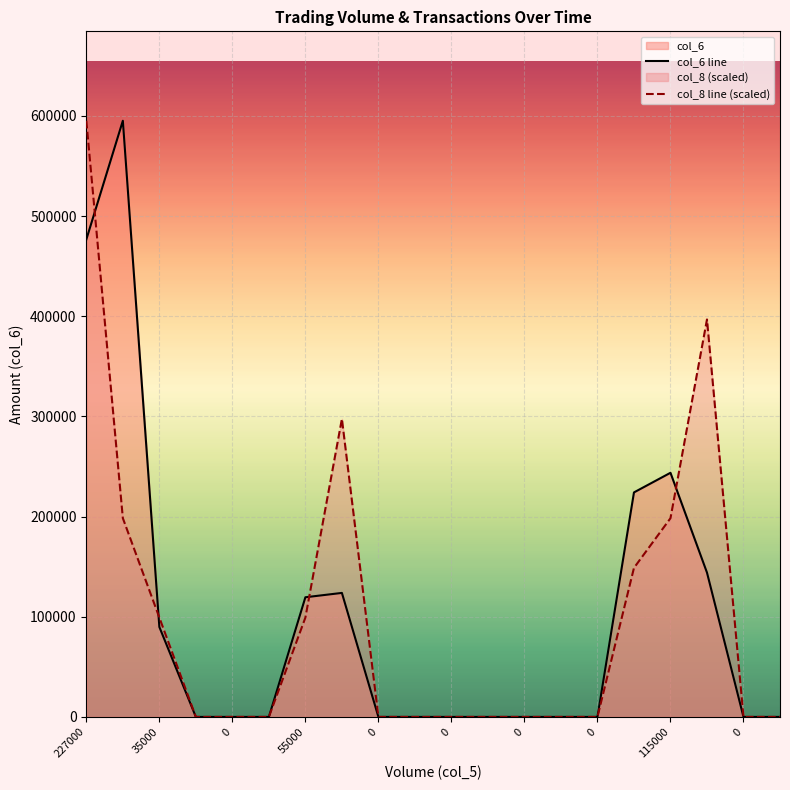

Between which two adjacent categories do col_8 line (scaled) and col_6 line first intersect?

227000 and 35000